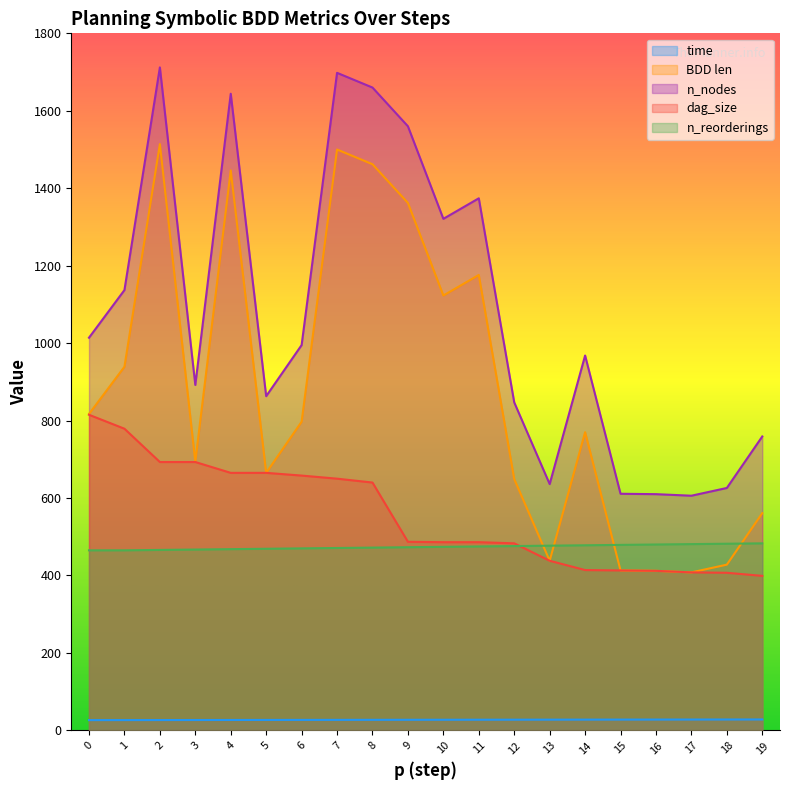

At which label is n_reorderings closest to 474?

10